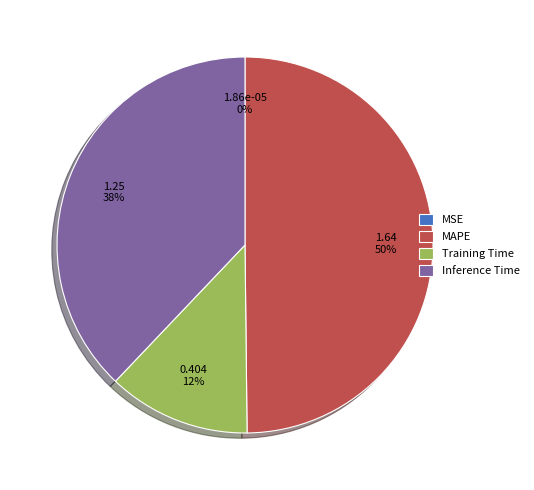

To the nearest percent, what is the average slice percentage?

25%